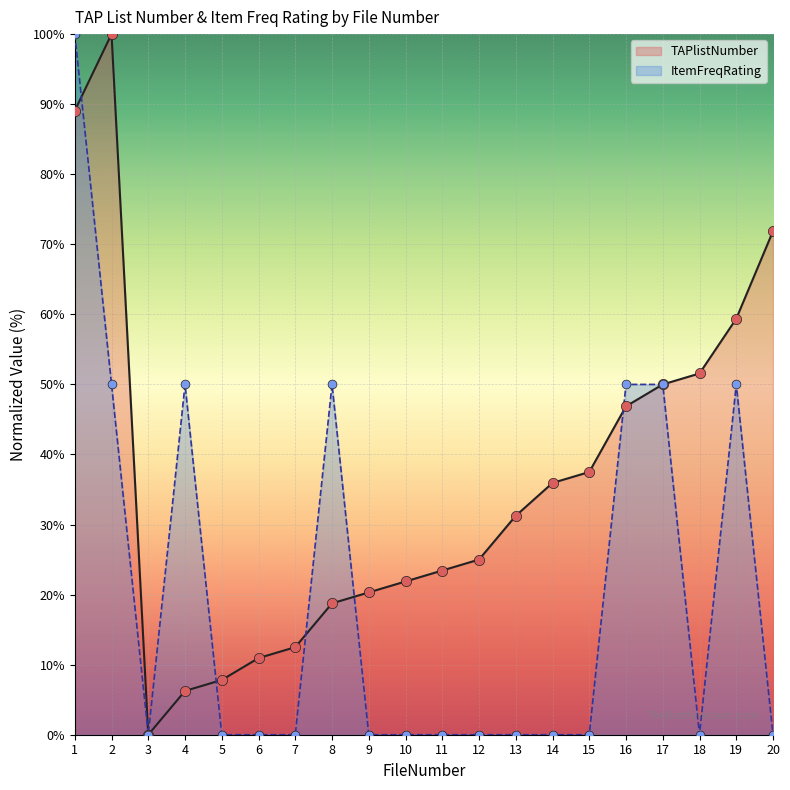

Which series has the largest total across all categories?

TAPlistNumber